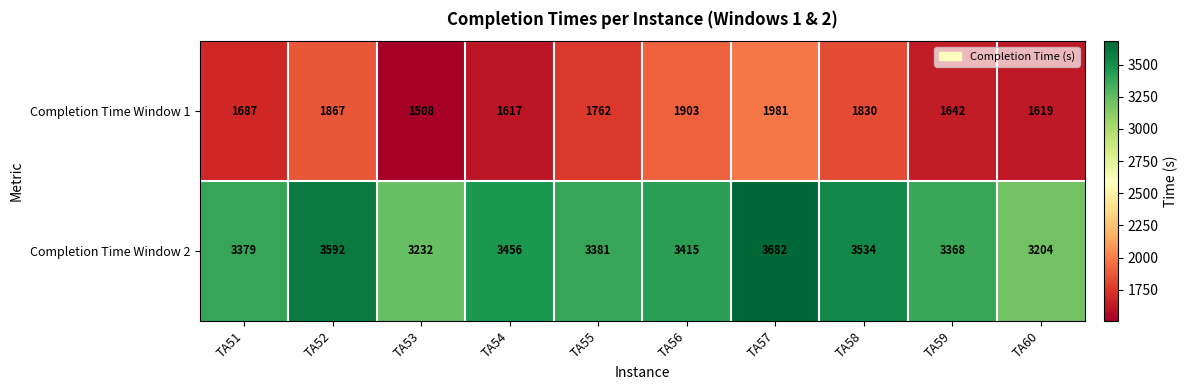

At which label does Completion Time Window 1 reach its peak?

TA57